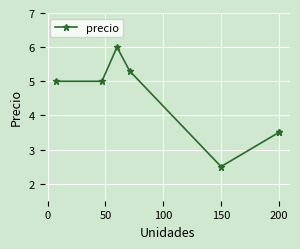

Which category has the lowest value across all series?

150